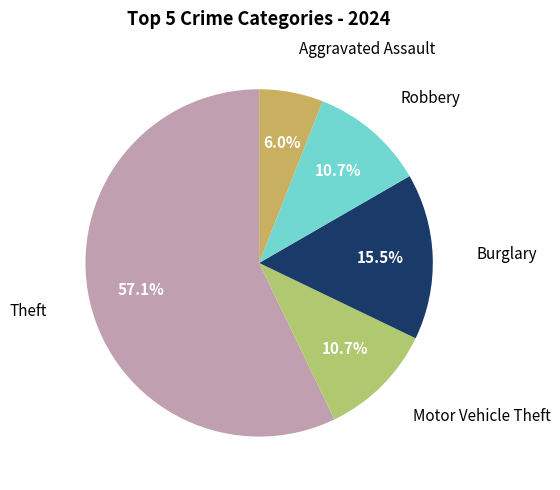

How many slices are in this pie chart?

5